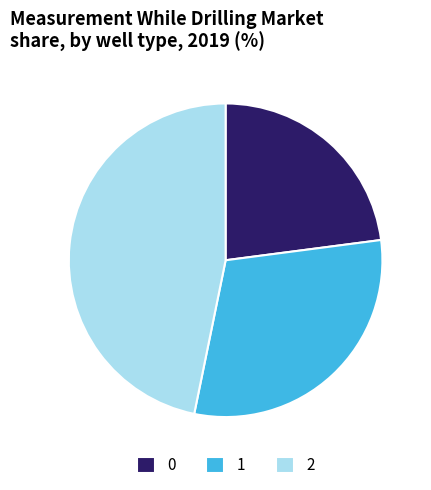

Is there a majority slice in this chart?

No